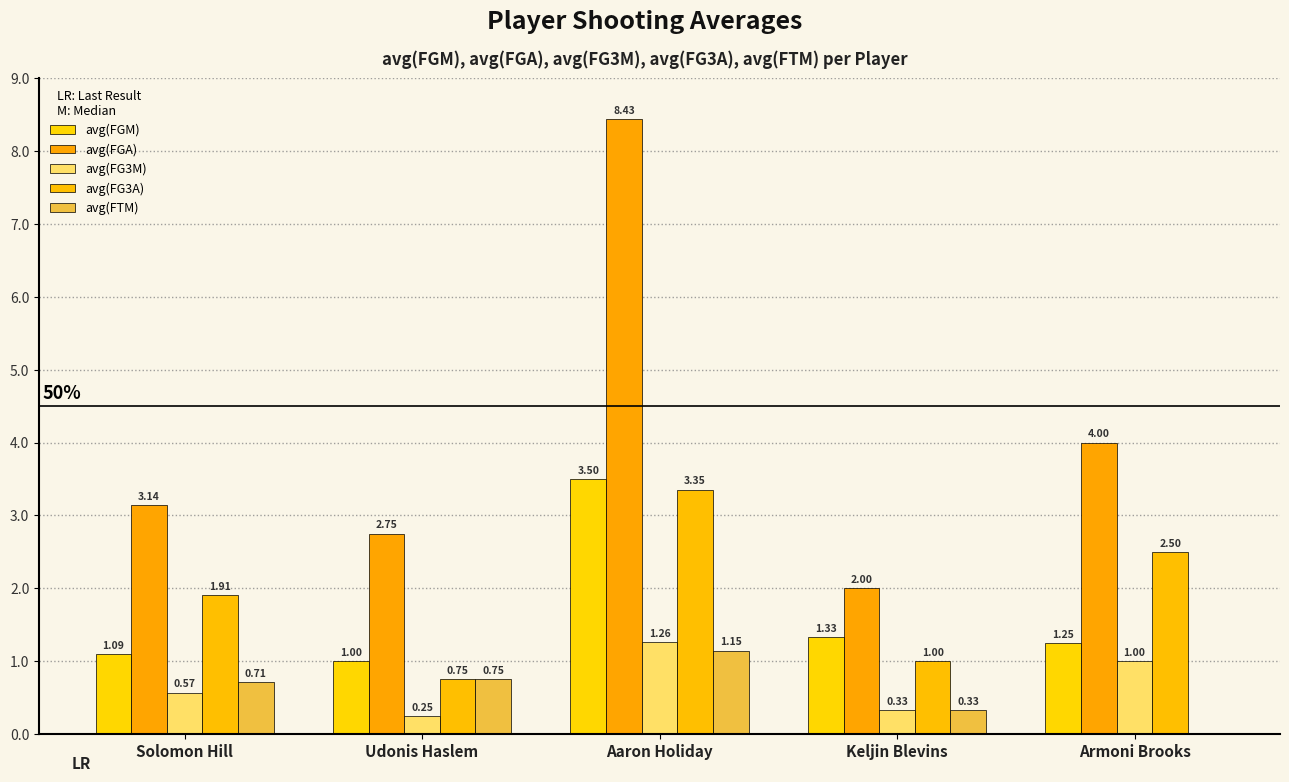

Between Solomon Hill and Armoni Brooks, which series saw the biggest shift?

avg(FGA)